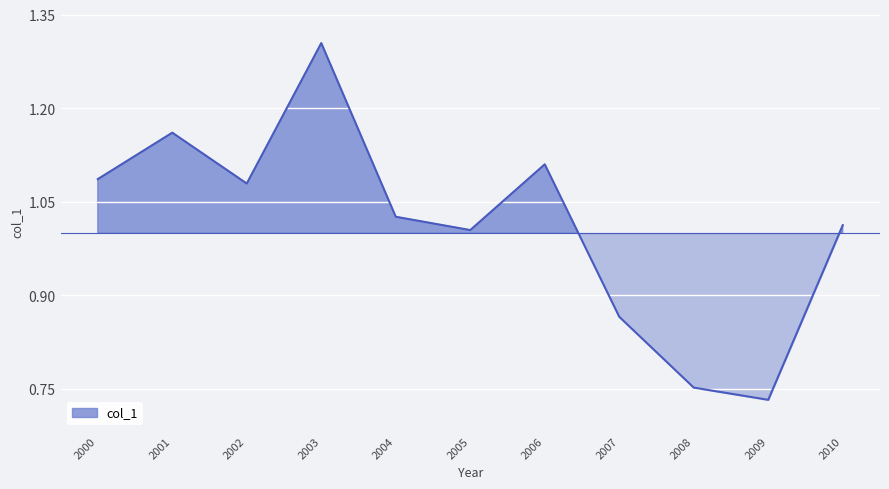

True or false: the data shows 0.7 at 2001.

False